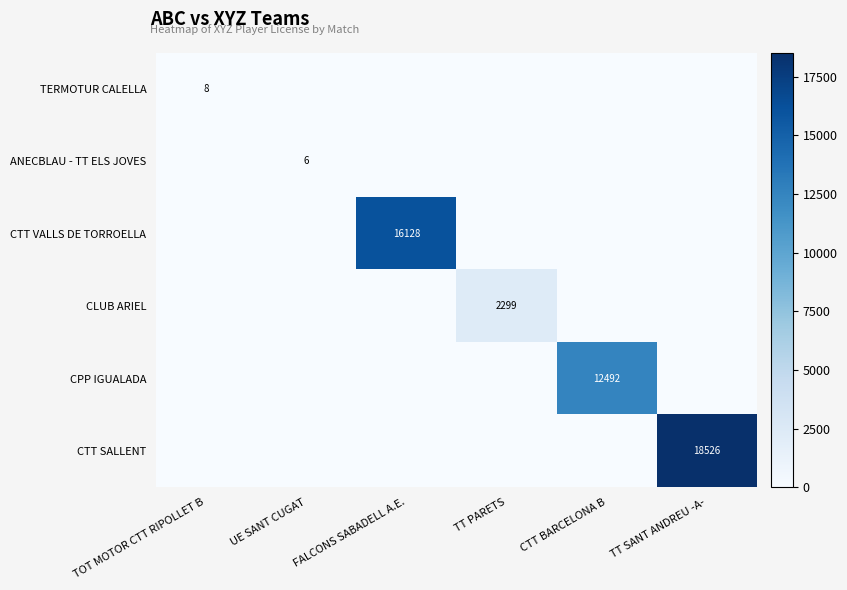

Is it true that CPP IGUALADA equals 12492 at CTT BARCELONA B?

True